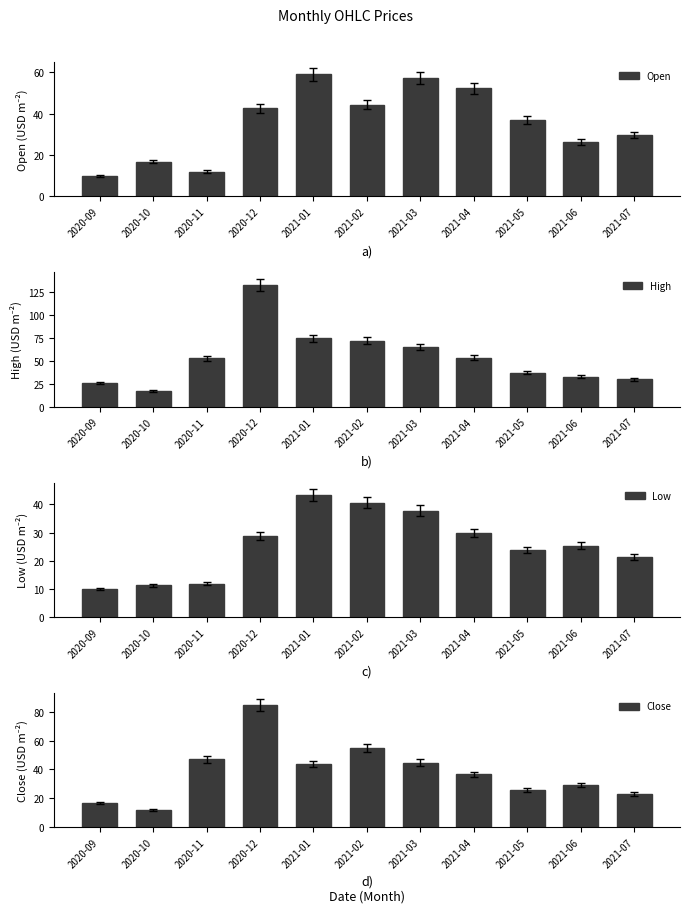

Which category has the highest value in the High series?

2020-12